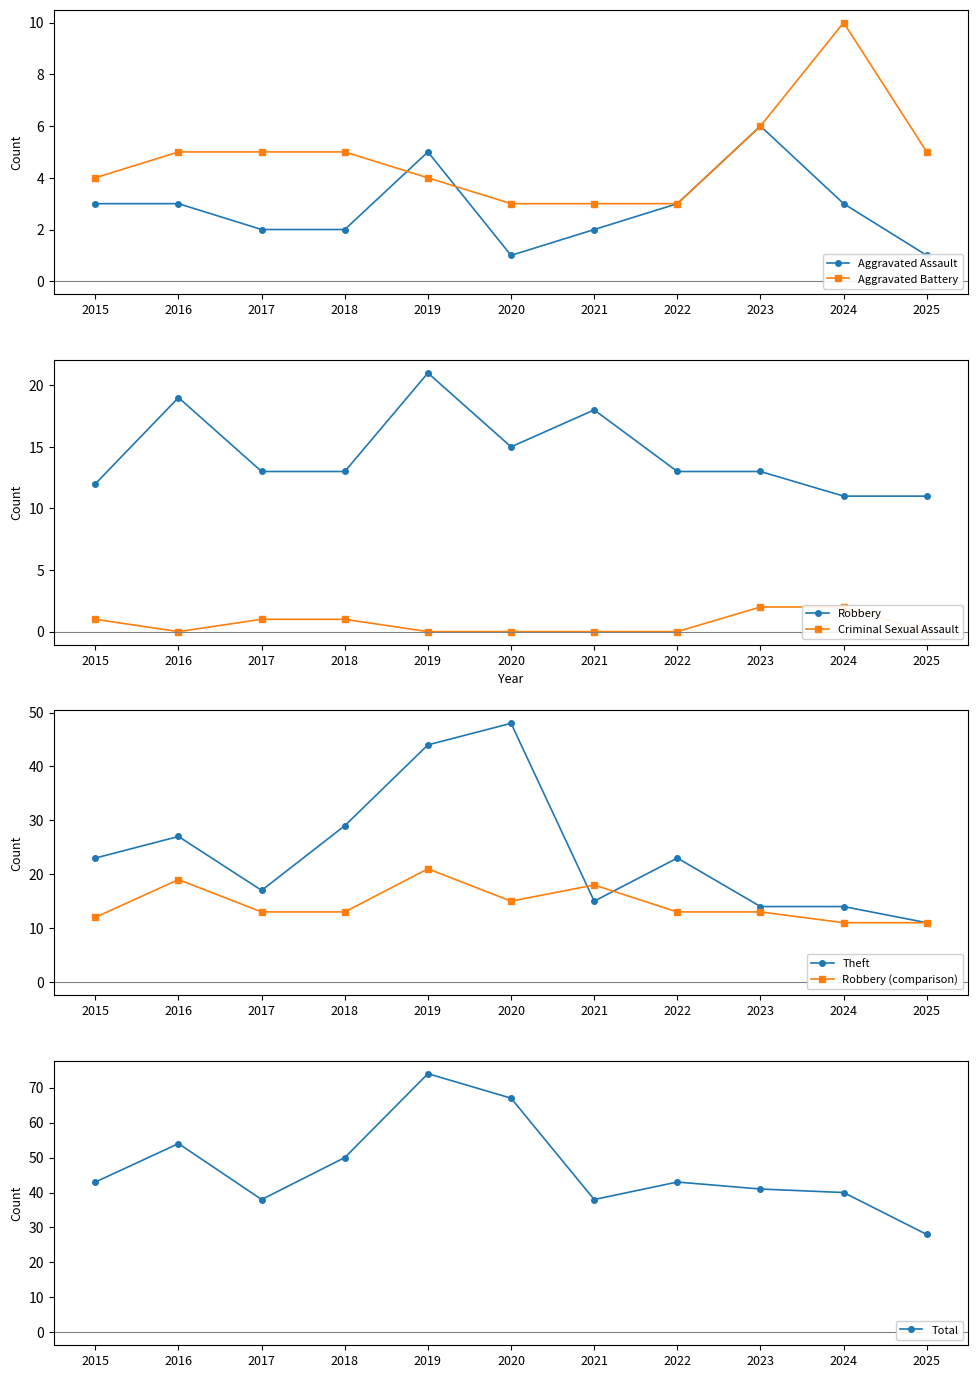

Rank the series by their maximum value, from highest to lowest.

Total, Theft, Robbery, Aggravated Battery, Aggravated Assault, Criminal Sexual Assault